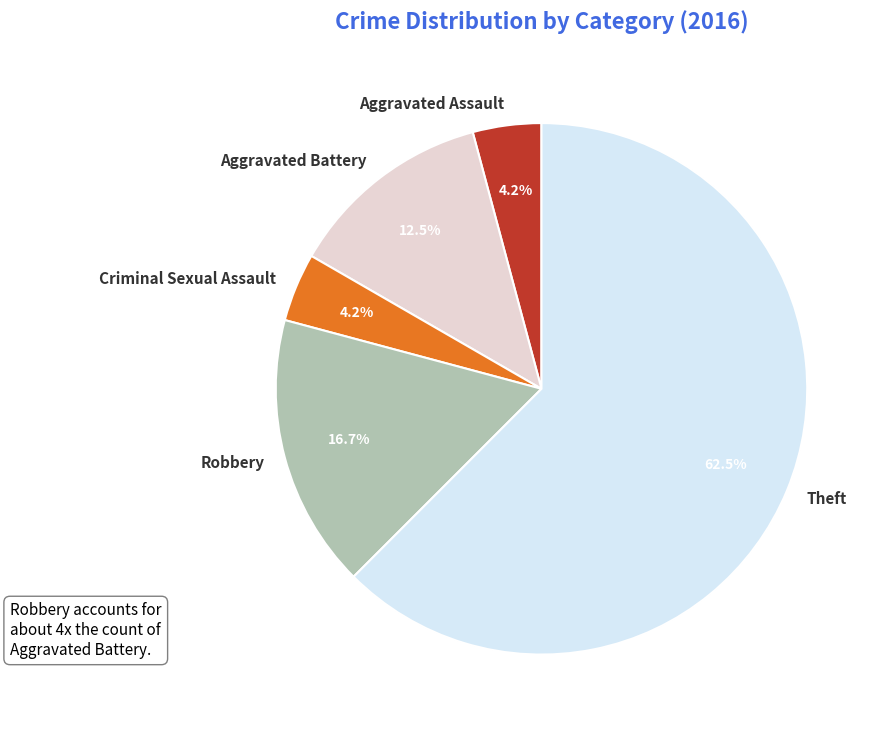

What portion of the pie excludes Aggravated Battery?

87.5%